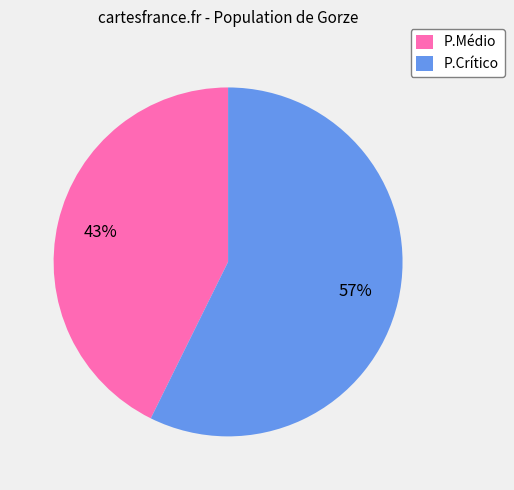

How many slices are in this pie chart?

2